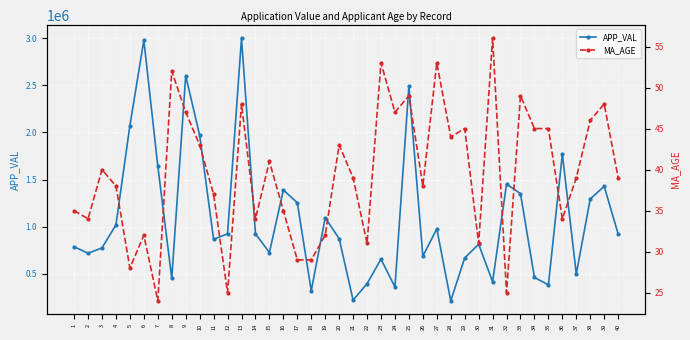

What is the sum of the MA_AGE values at 36 and 14?

68